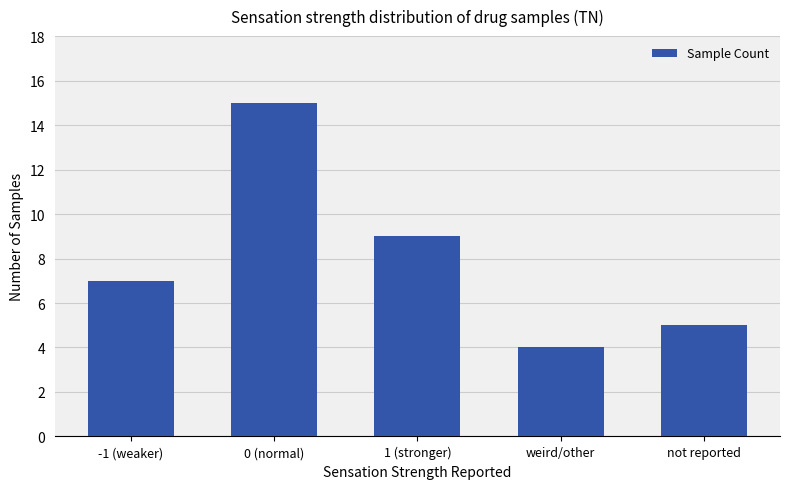

What is the ratio of the value at 0 (normal) to the value at not reported?

3.0